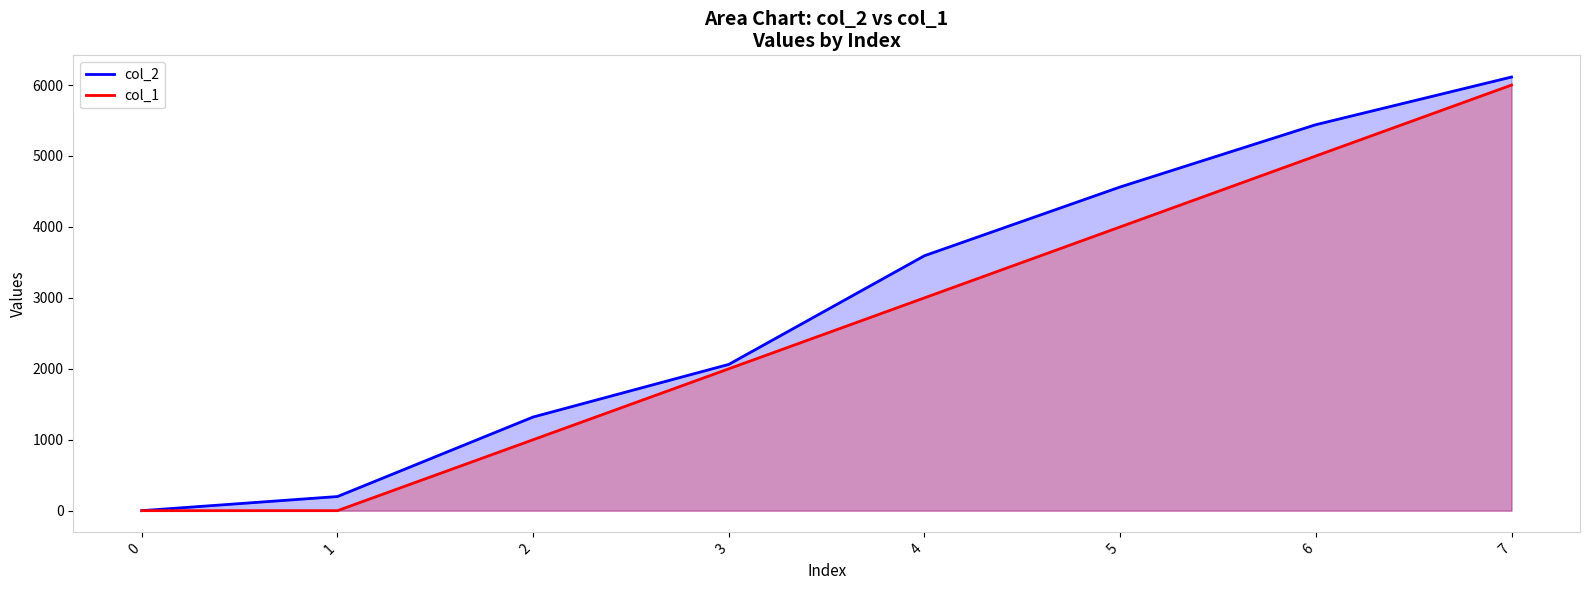

The col_2 series shows 7348 at 5. True or false?

False